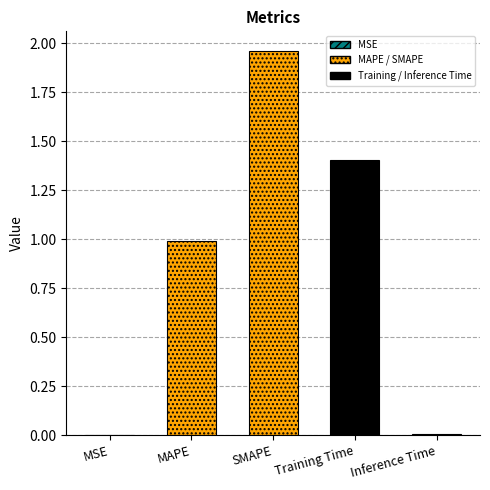

What is the label of the 4th bar from the left?

Training Time